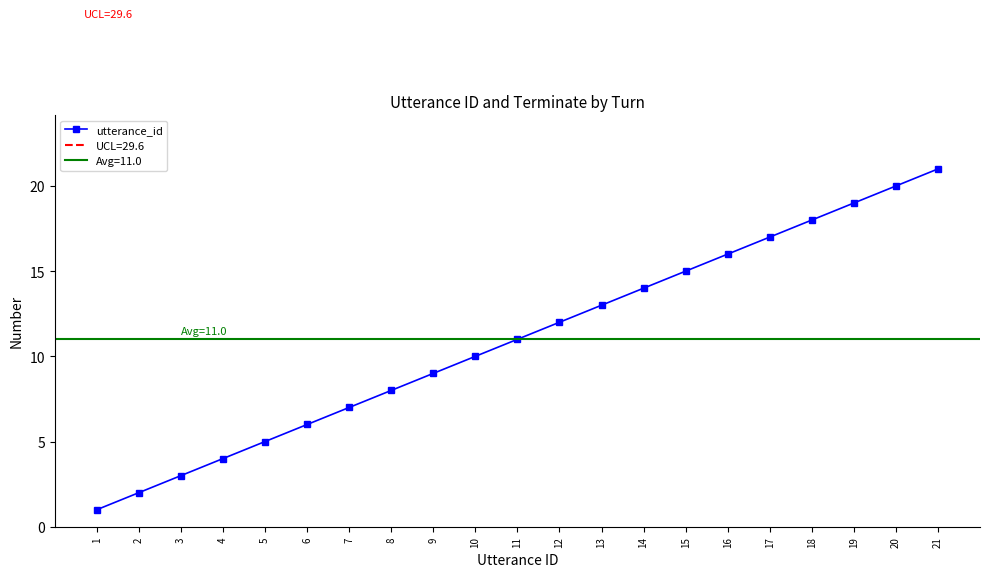

At which label is the value closest to 11?

11